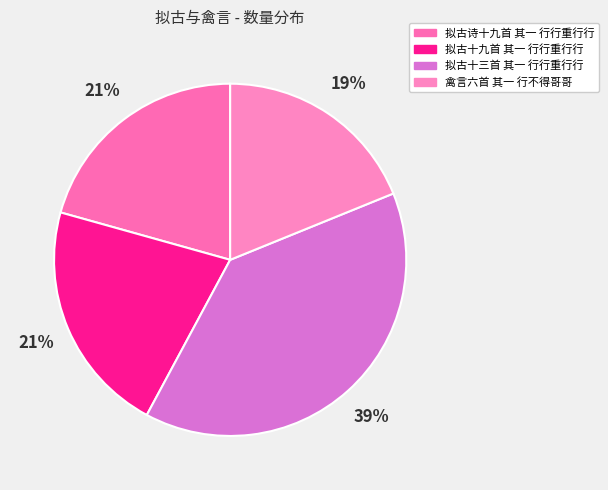

How many segments does this pie chart have?

4